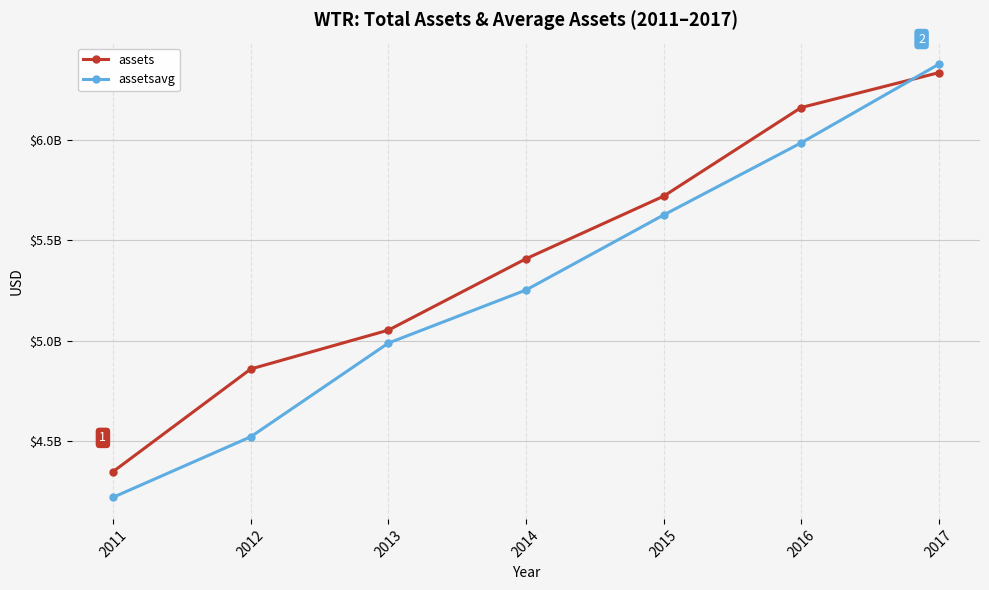

What is the difference between the highest and lowest values at 2017?

41821500